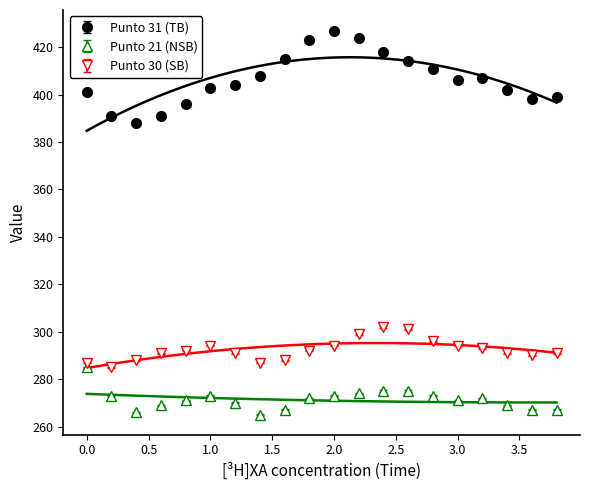

What is the total value across all series at 1.0?

970